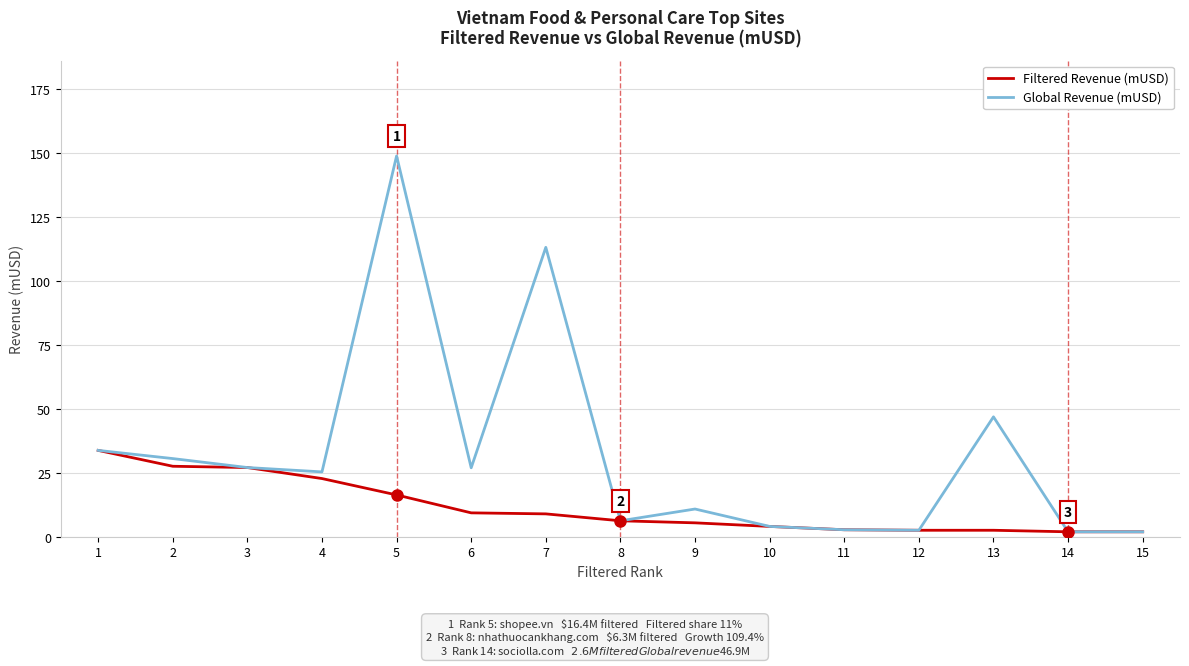

List the series in order of their peak value, lowest first.

Filtered Revenue (mUSD), Global Revenue (mUSD)